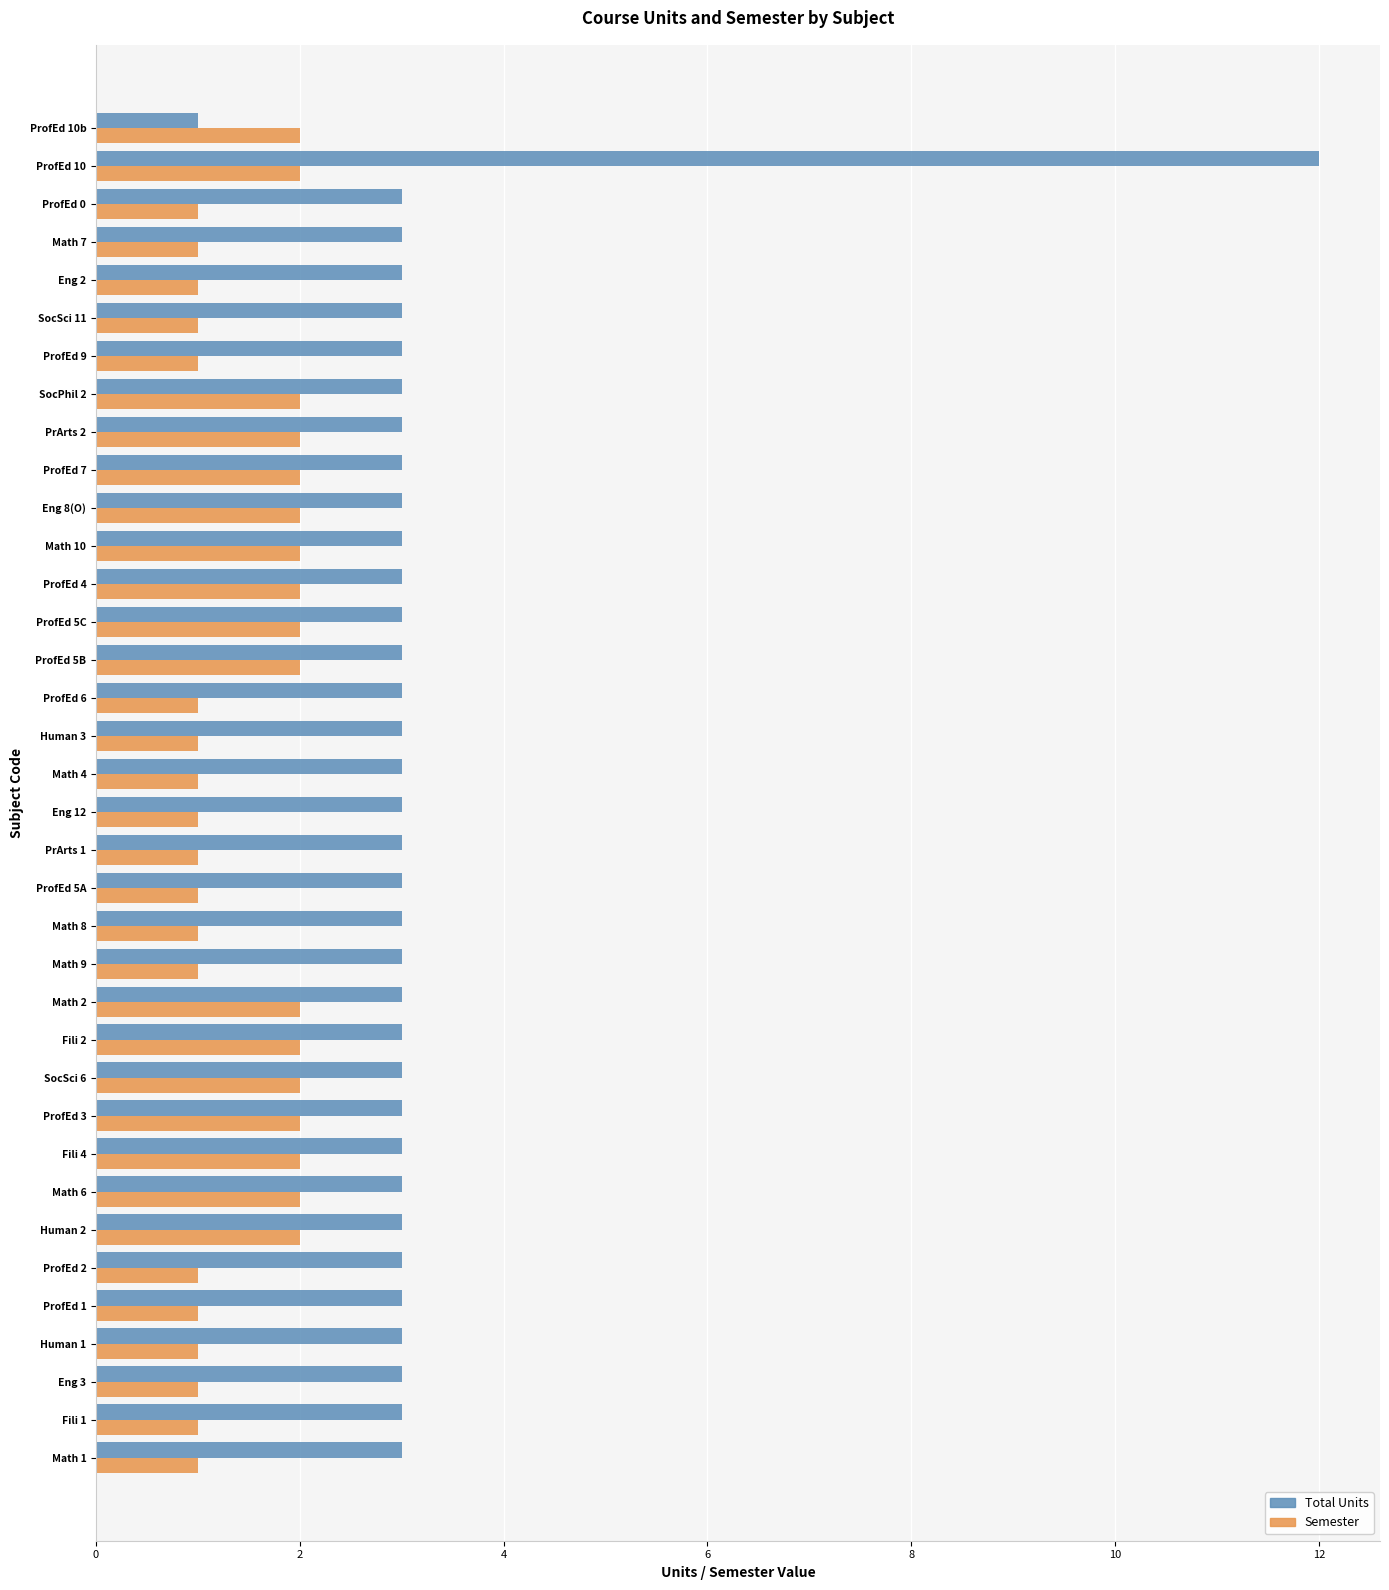

What is the sum of all Total Units values?

115